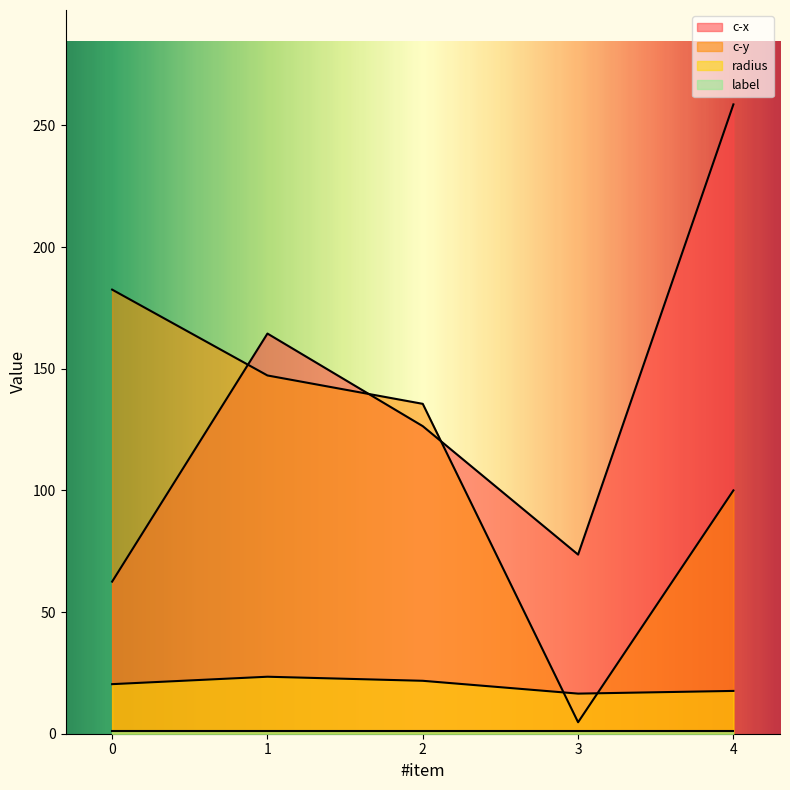

Which has a higher value, 3 or 2?

2